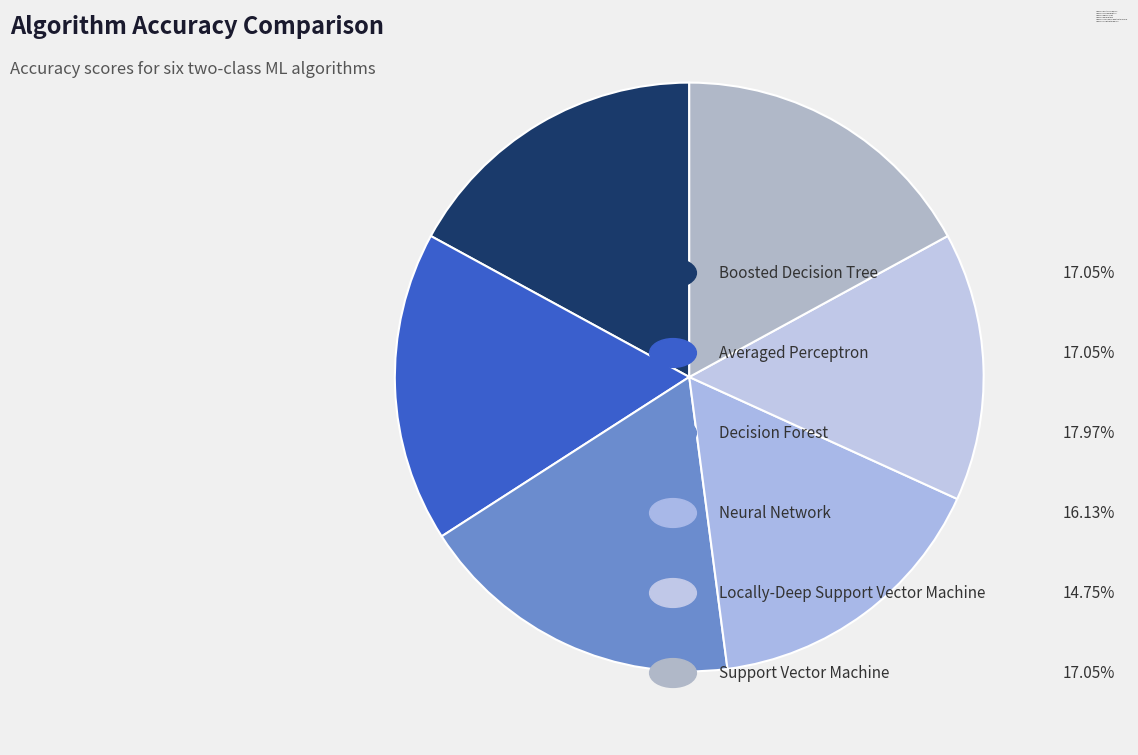

How many segments does this pie chart have?

6